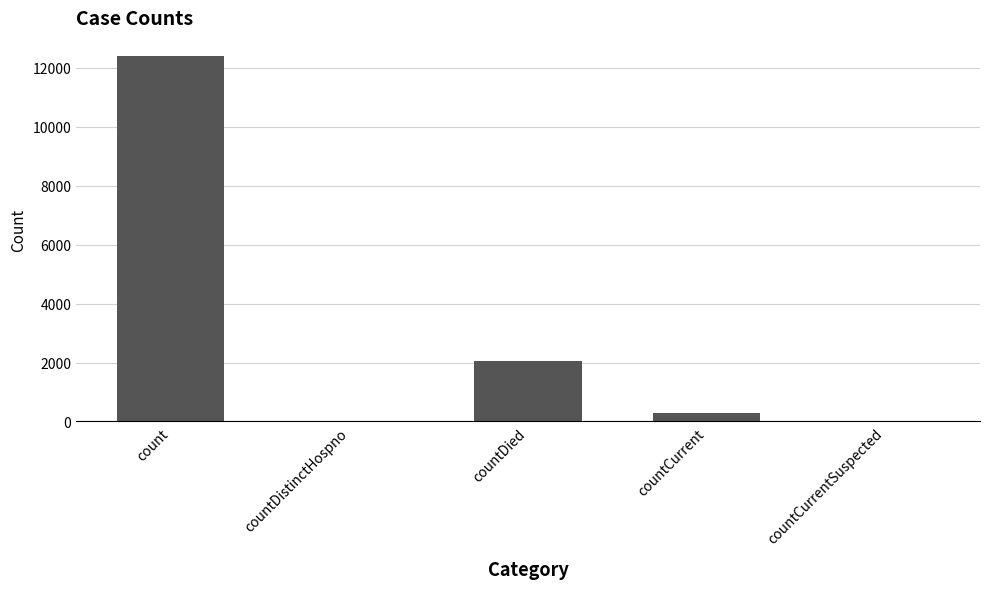

What is the sum of all values?

14755